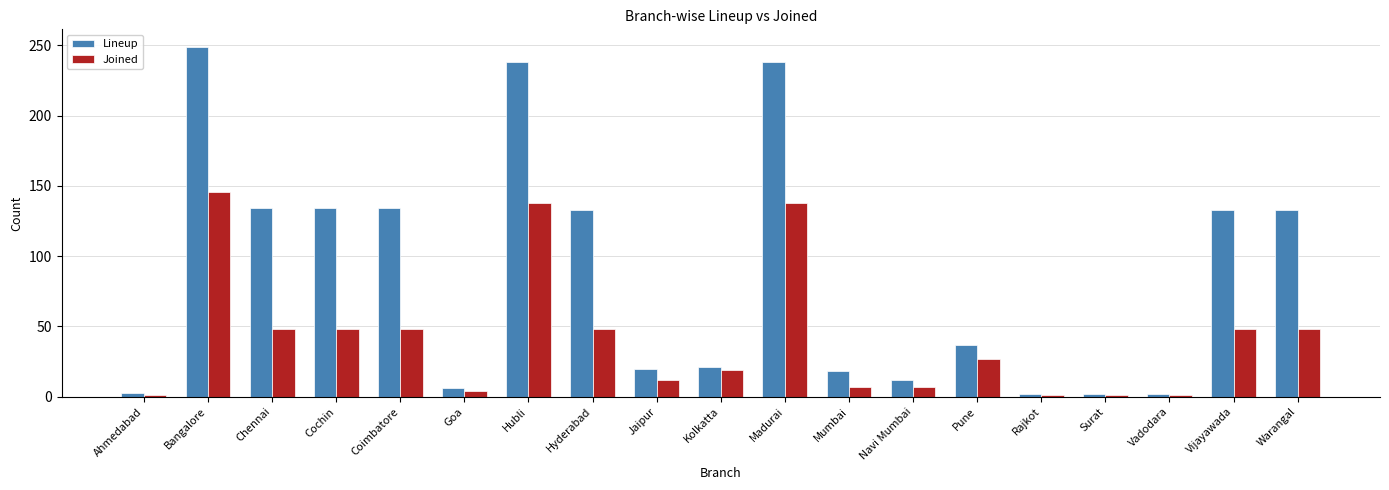

Is it true that Lineup equals 238 at Madurai?

True